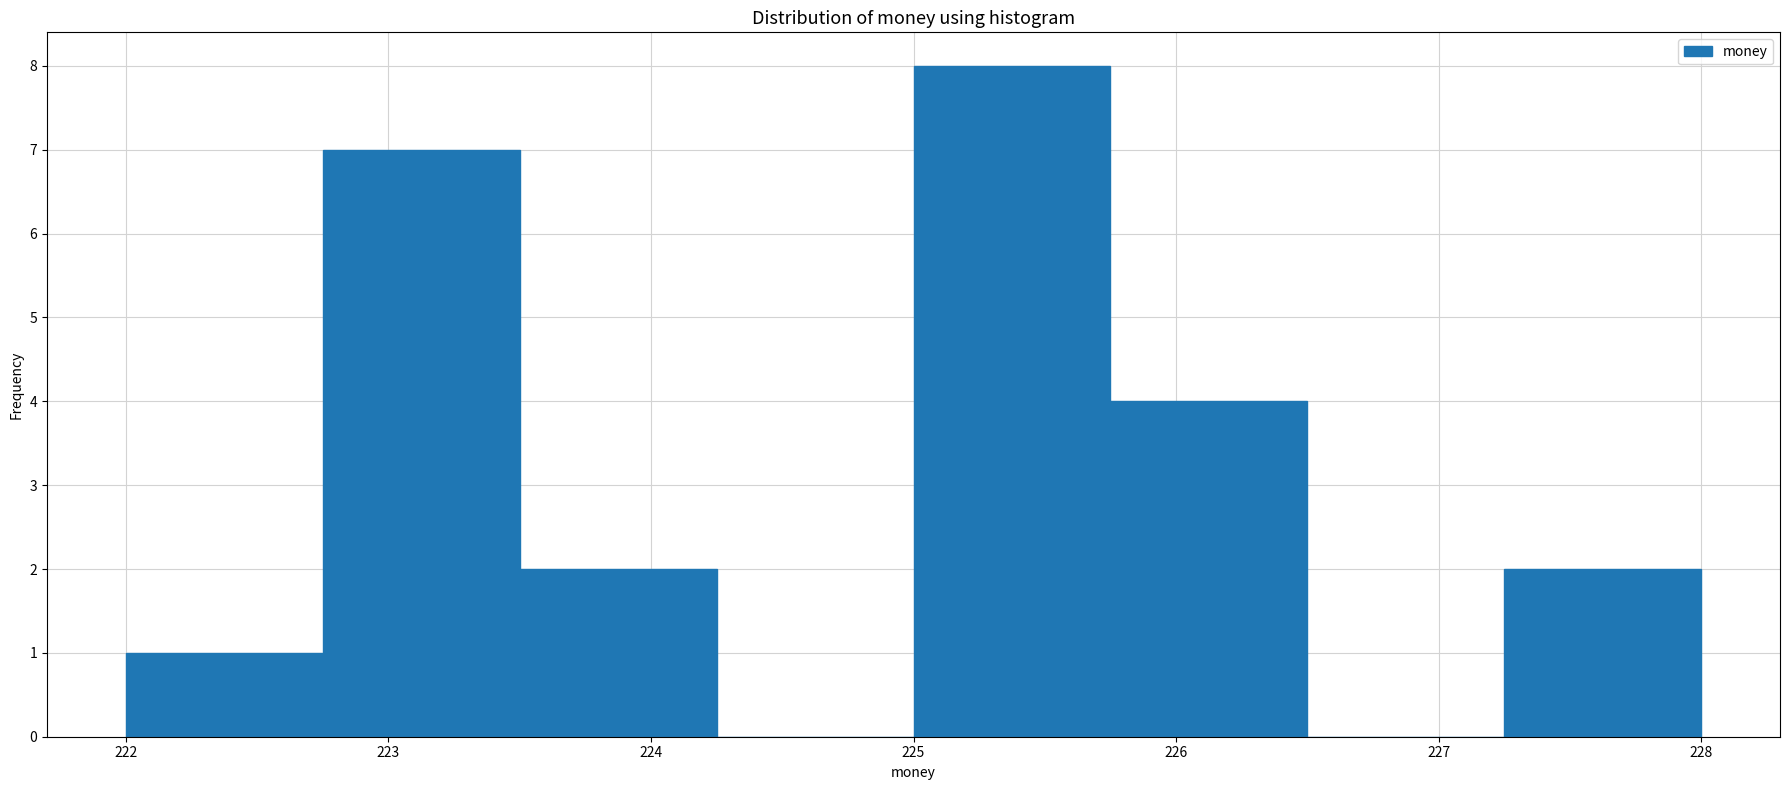

Reading left to right, transcribe this chart: for each bar, give the range it covers on the x-axis and its height. Neither the bar edges nor the heights are printed on the chart, so give them approximately, as read against the axes.

222.00 to 222.75: 1
222.75 to 223.50: 7
223.50 to 224.25: 2
224.25 to 225.00: 0
225.00 to 225.75: 8
225.75 to 226.50: 4
226.50 to 227.25: 0
227.25 to 228.00: 2